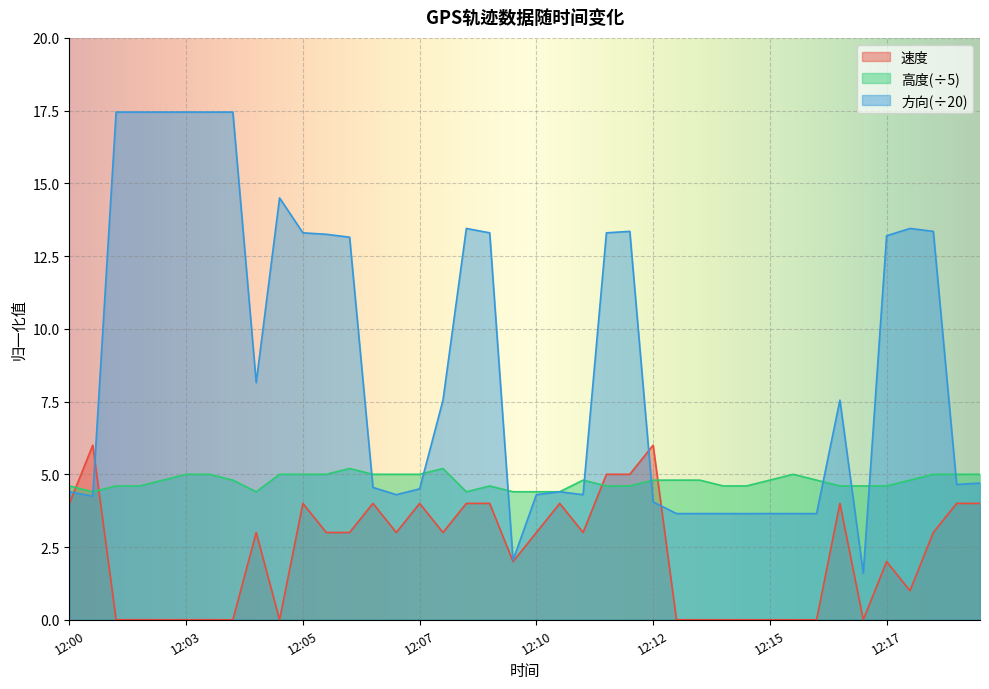

List the series in order of their overall mean, highest first.

方向(÷20), 高度(÷5), 速度